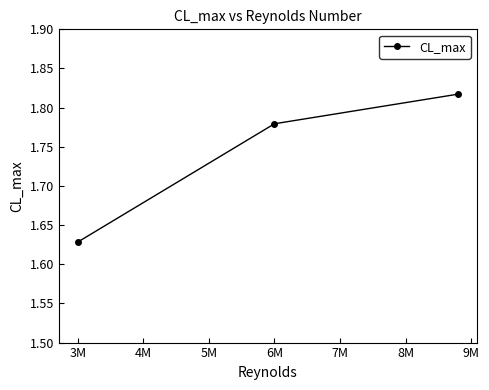

What is the average value?

1.7